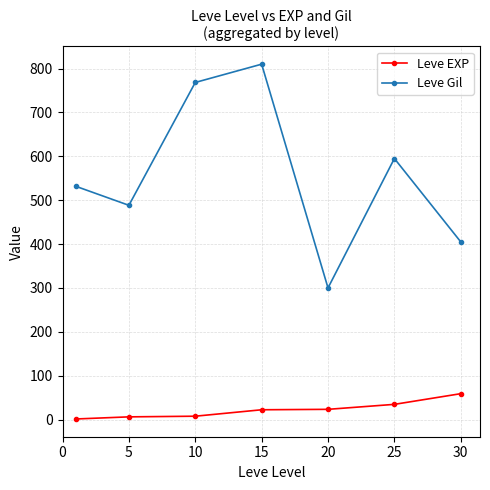

Which series has the largest total across all categories?

Leve Gil